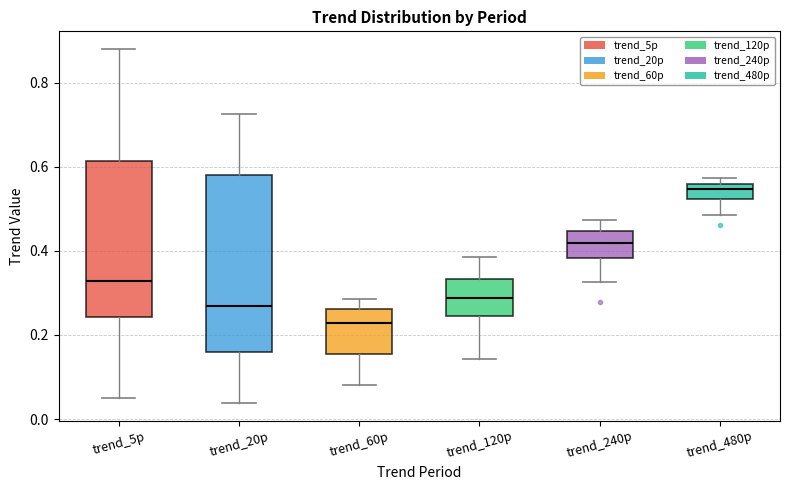

Comparing the boxes themselves (not the whiskers), which one is the tallest?

trend_20p